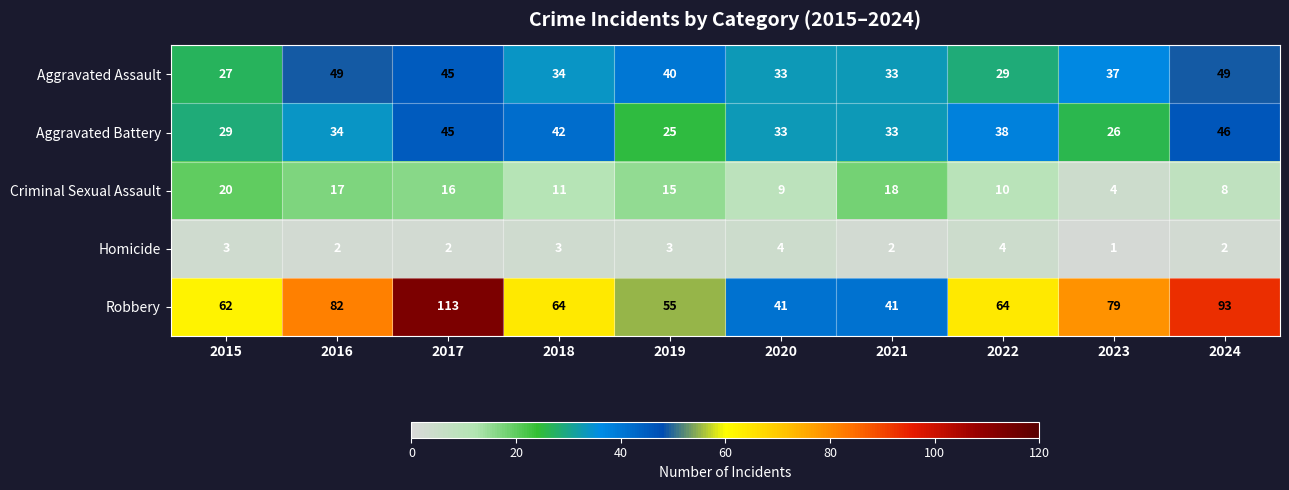

Is it true that Robbery equals 60 at 2020?

False